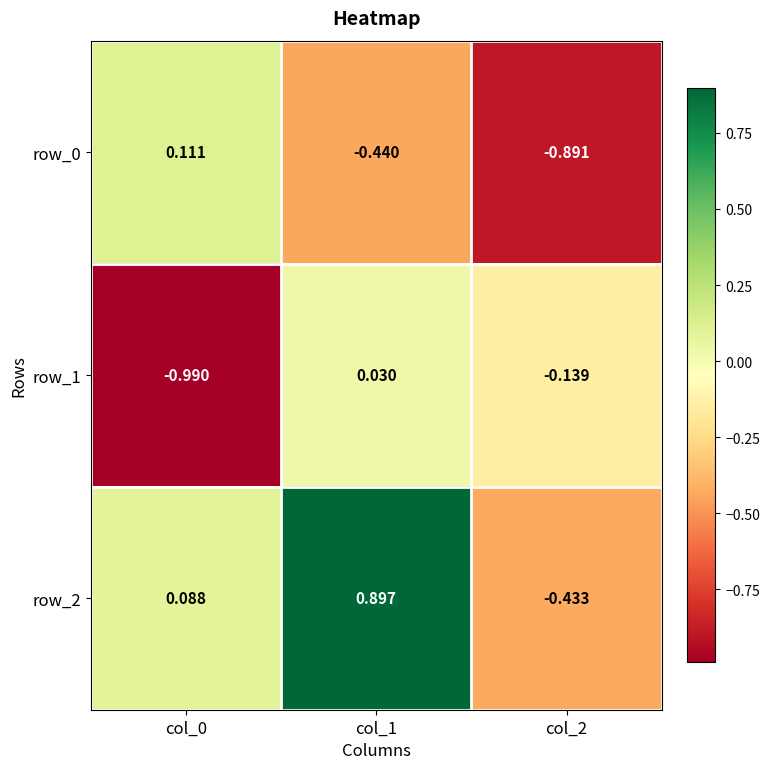

Is the value of row_2 at col_2 greater than the value of row_0 at col_1?

Yes